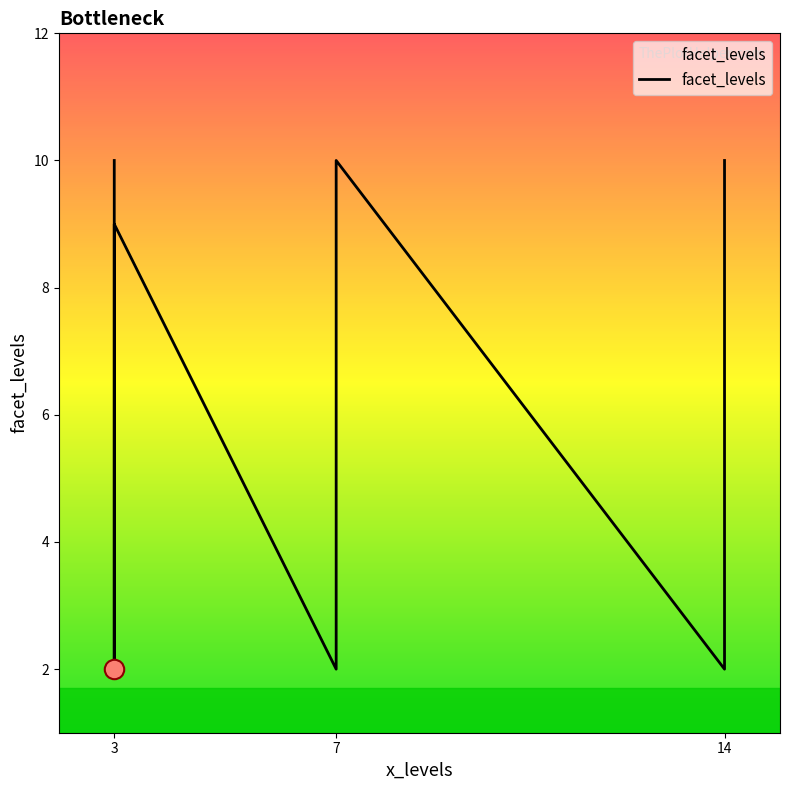

How many lines are shown in the chart?

1